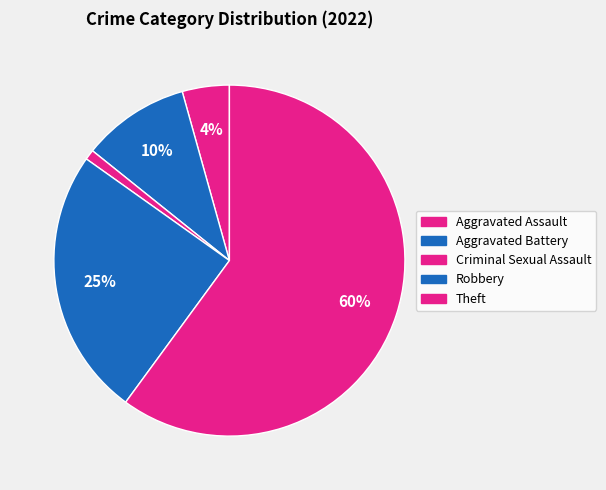

To the nearest percent, what is the difference between the Theft and Aggravated Battery slice percentages?

50%